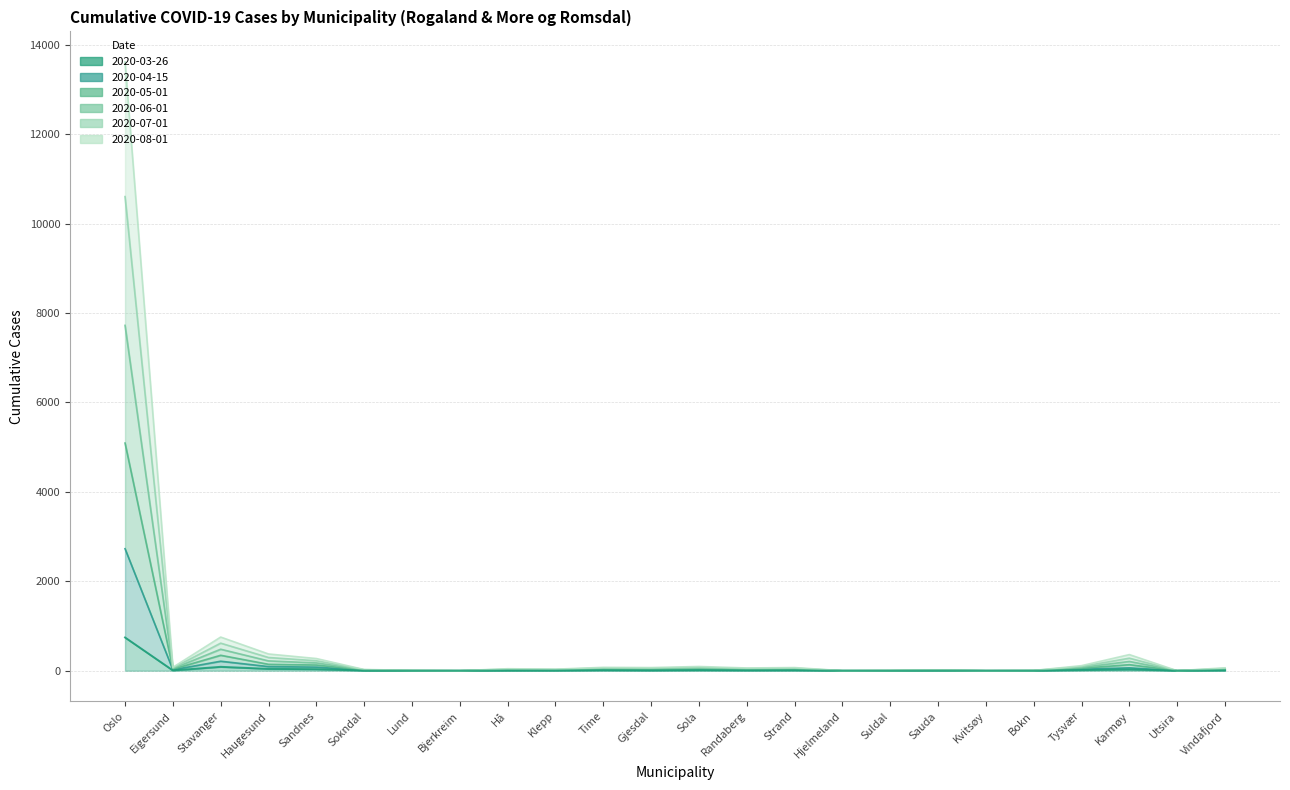

True or false: 2020-07-01 and 2020-08-01 cross at least once.

False